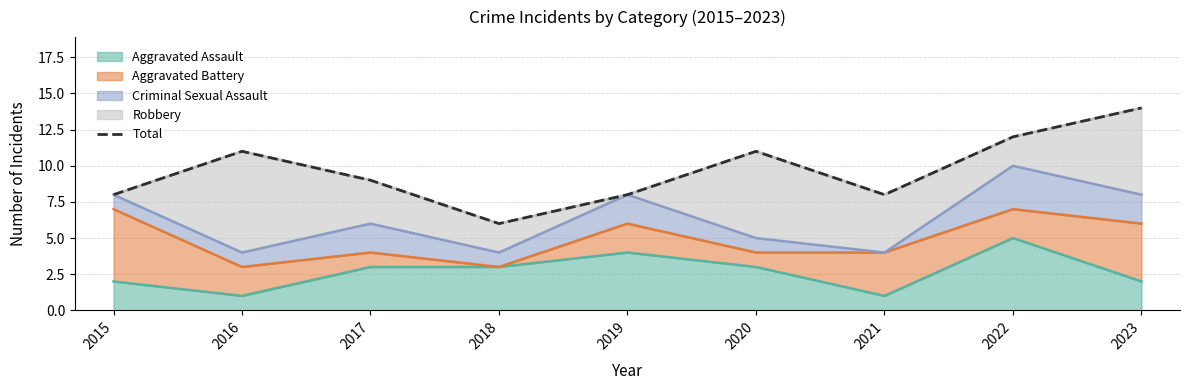

Where does the data first go above 9?

2016